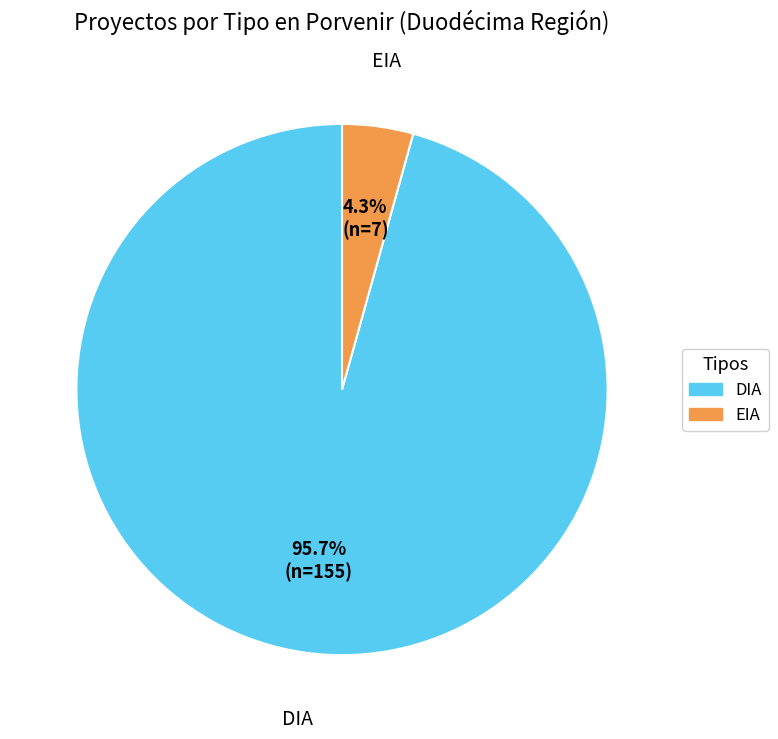

Which category has the smallest portion of the pie?

EIA